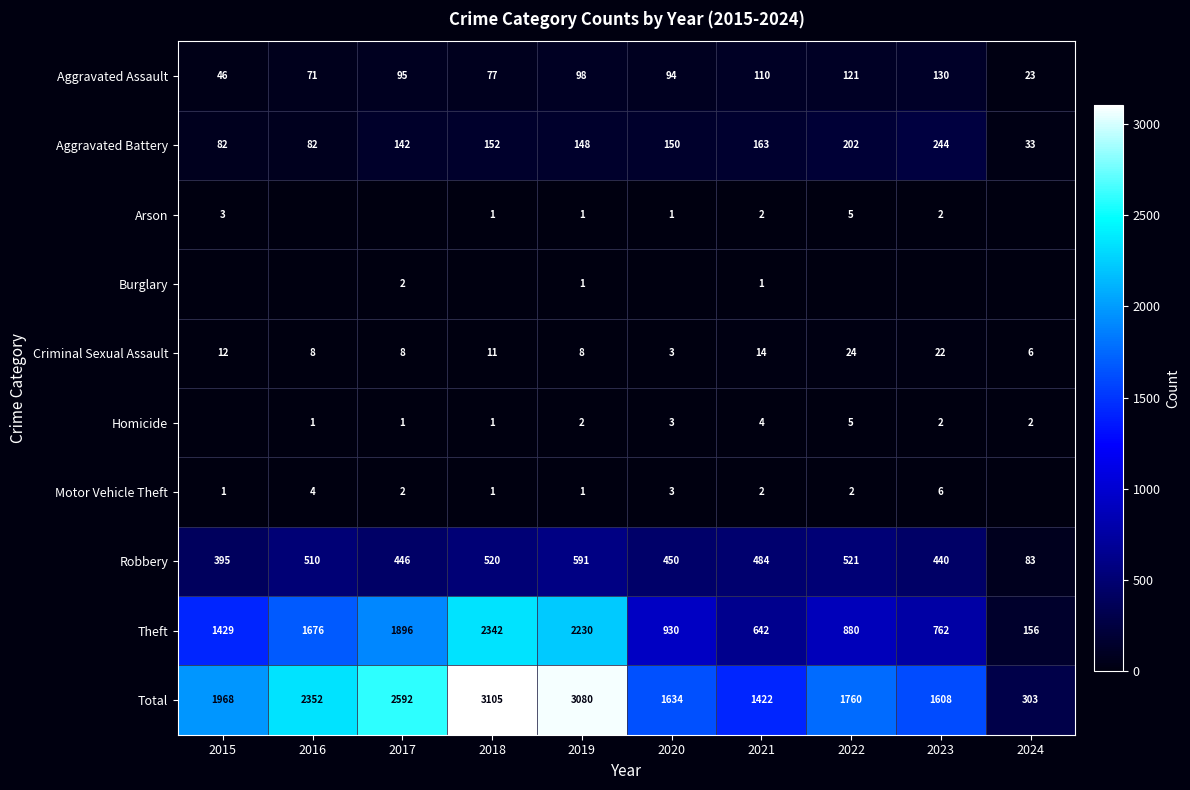

At which label does Total reach its peak?

2018